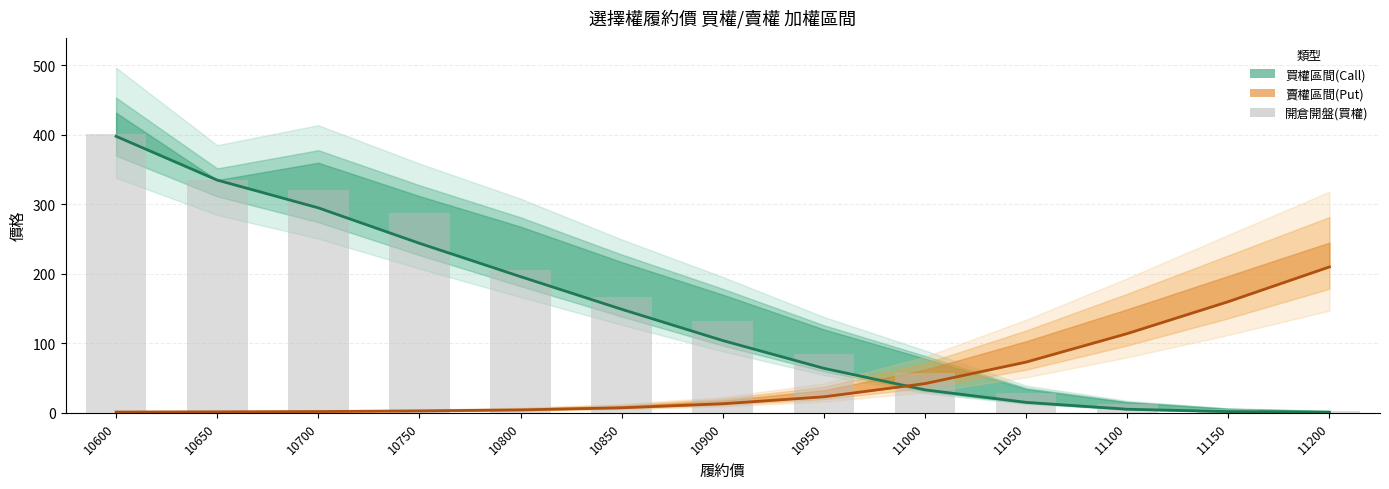

Reading left to right, what are all the values shown in this chart?

買權收盤: 10600=398.0	10650=335.0	10700=295.0	10750=244.0	10800=196.0	10850=149.0	10900=104.0	10950=64.0	11000=33.0	11050=15.0	11100=5.1	11150=1.7	11200=0.8
賣權加權: 10600=1.1	10650=1.4	10700=1.8	10750=2.7	10800=4.1	10850=7.2	10900=13.0	10950=23.0	11000=42.0	11050=73.0	11100=114.0	11150=160.0	11200=210.0
開倉開盤(買權): 10600=402.0	10650=335.0	10700=320.0	10750=287.0	10800=205.0	10850=167.0	10900=132.0	10950=85.0	11000=57.0	11050=28.0	11100=12.0	11150=5.5	11200=2.5